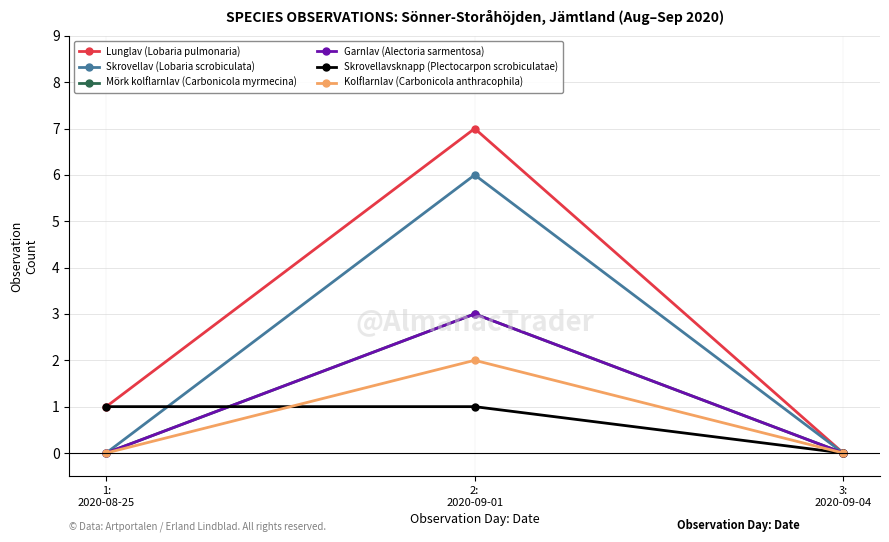

Does the chart have visible grid lines?

Yes